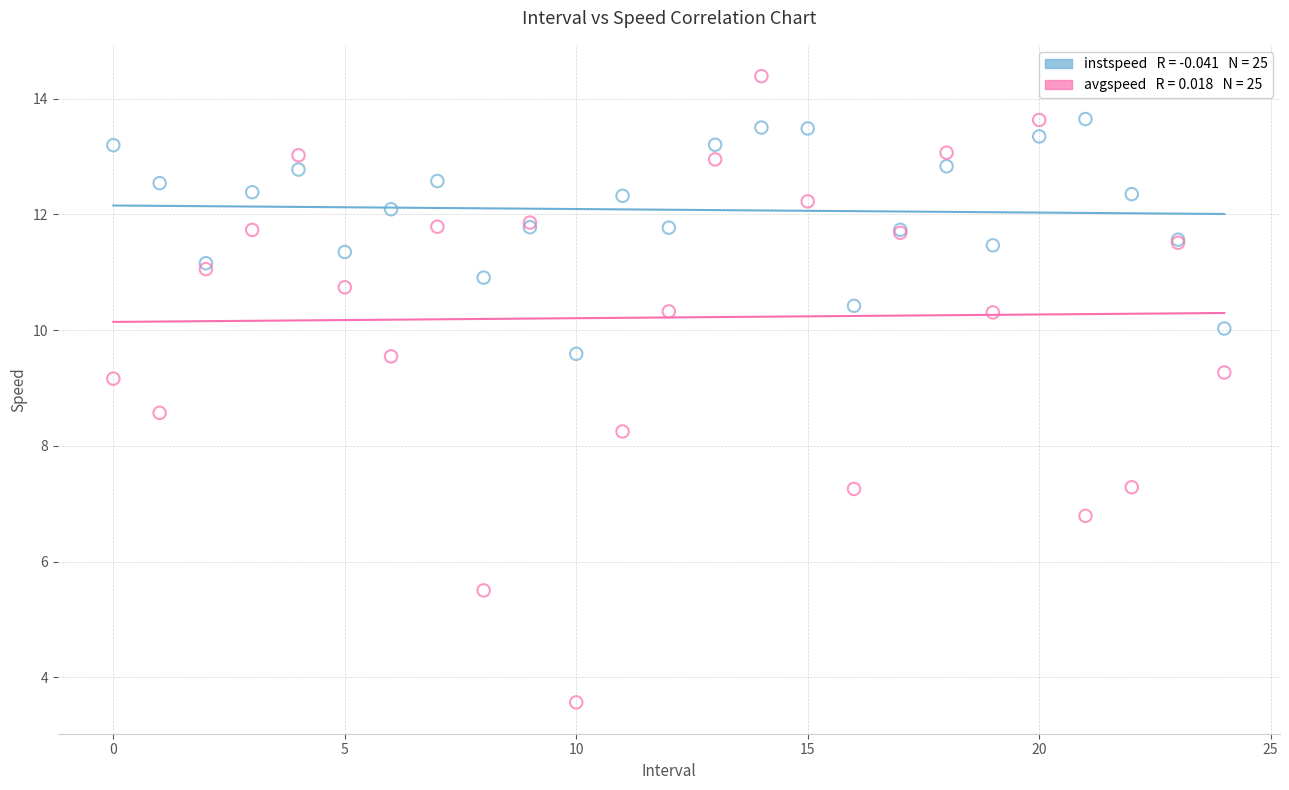

Across all series, what Y value is closest to 8?

8.2